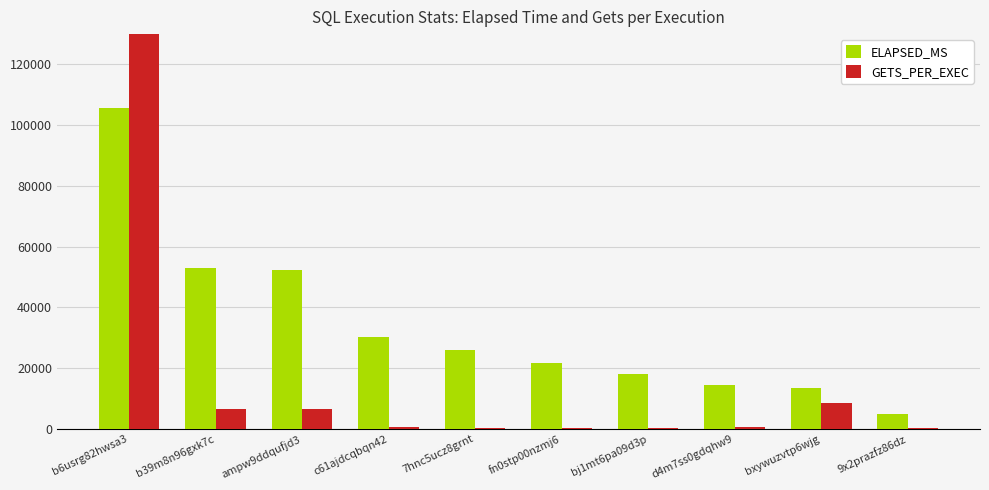

At how many categories does at least one series exceed 407434?

1